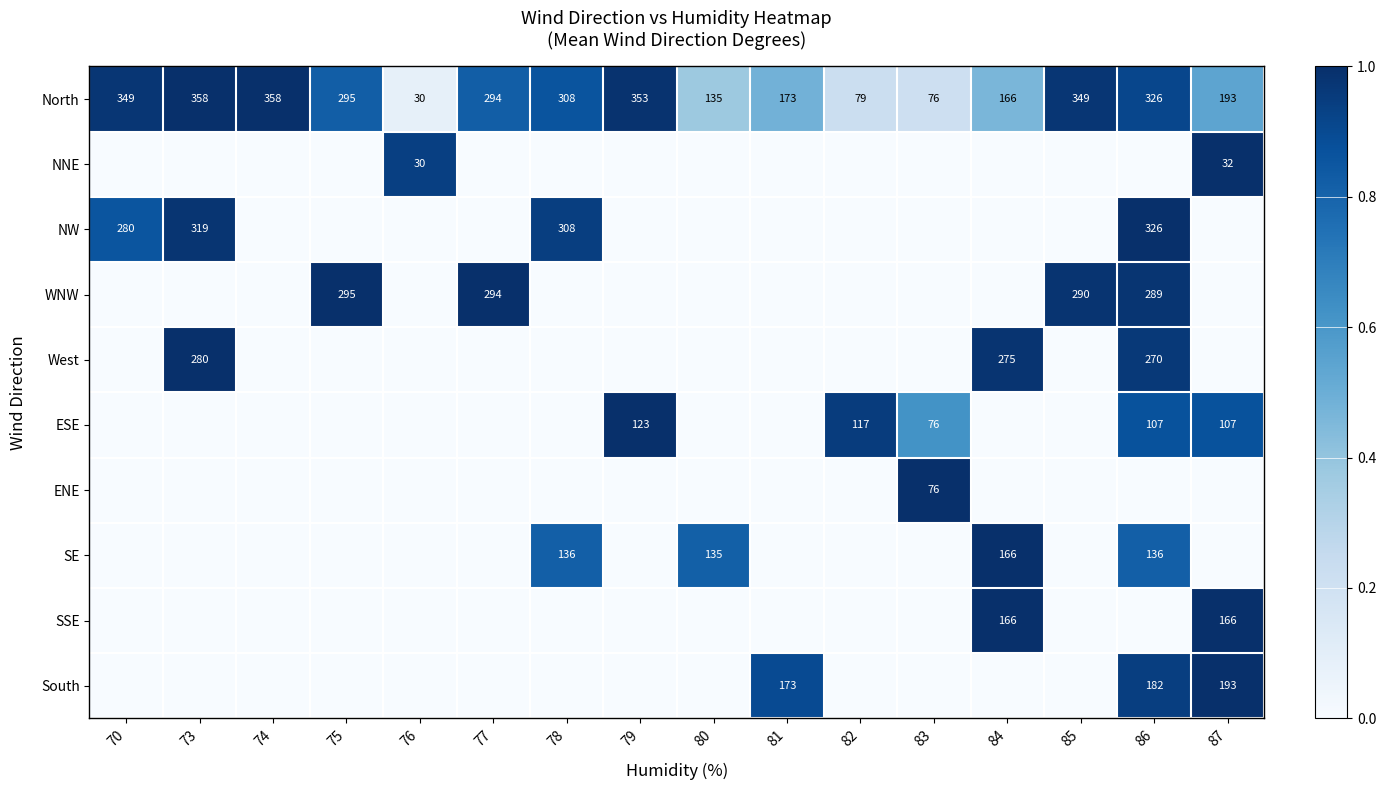

What is the greatest value displayed?

1.0